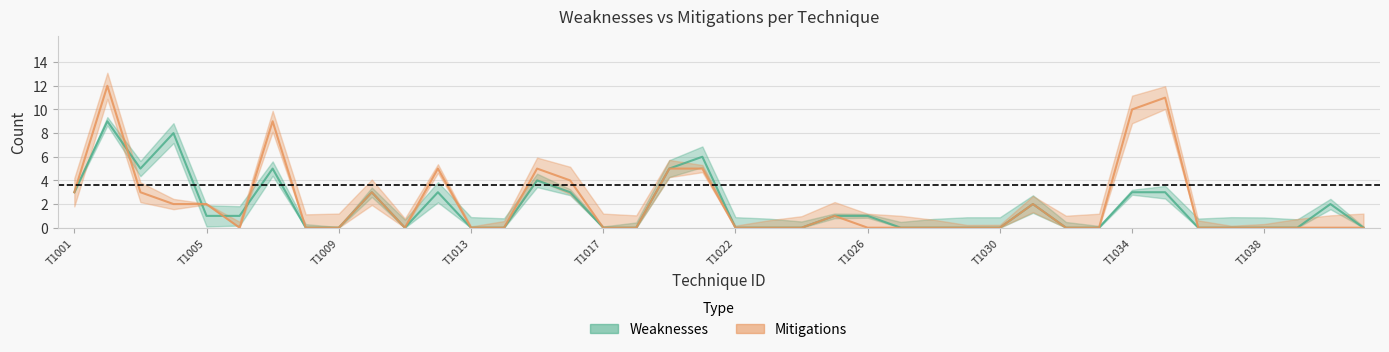

Reading right to left, extract all data points from this chart.

Weaknesses: 0	2	0	0	0	0	3	3	0	0	2	0	0	0	0	1	1	0	0	0	6	5	0	0	3	4	0	0	3	0	3	0	0	5	1	1	8	5	9	3
Mitigations: 0	0	0	0	0	0	11	10	0	0	2	0	0	0	0	0	1	0	0	0	5	5	0	0	4	5	0	0	5	0	3	0	0	9	0	2	2	3	12	3